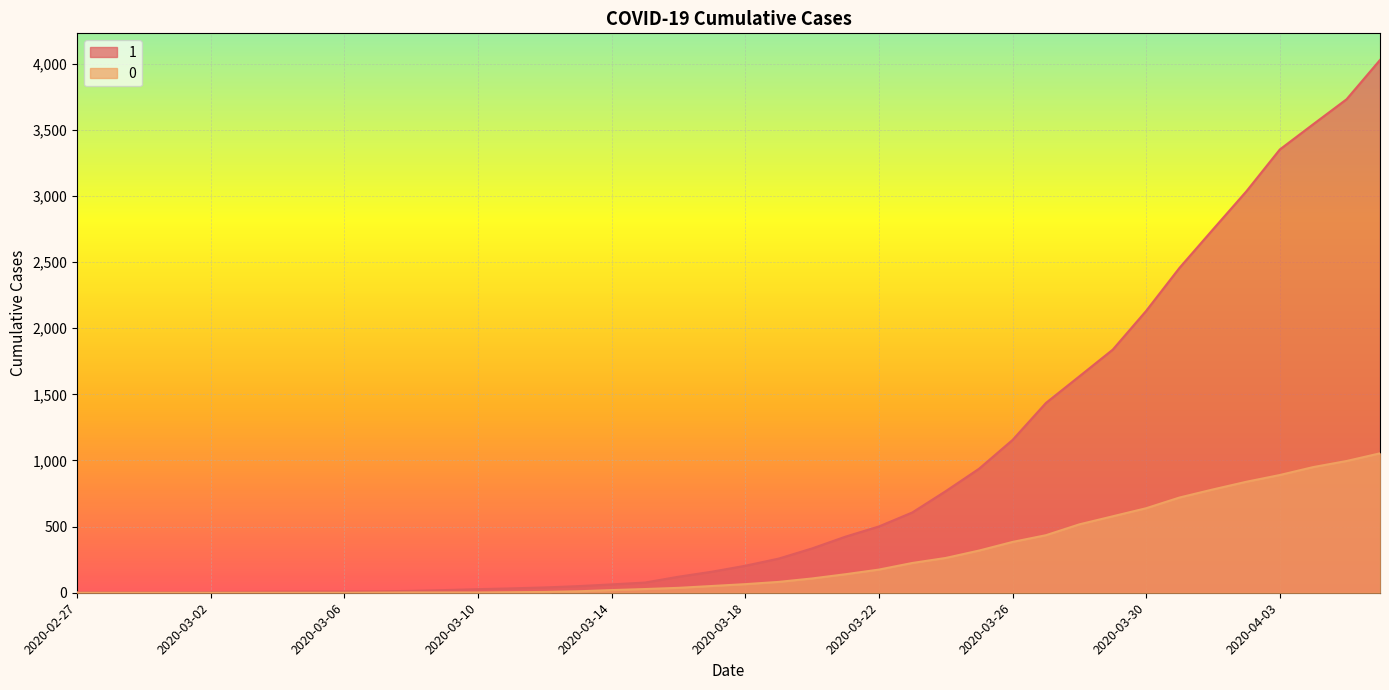

Which series has the largest total across all categories?

1